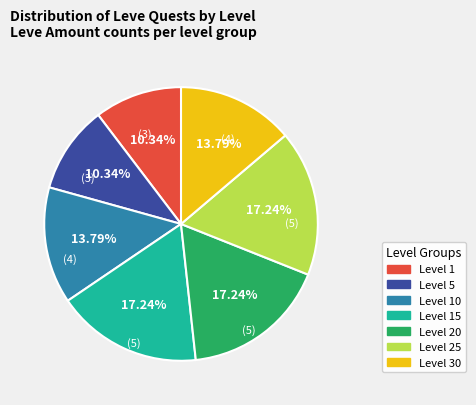

Does any single category account for the majority?

No